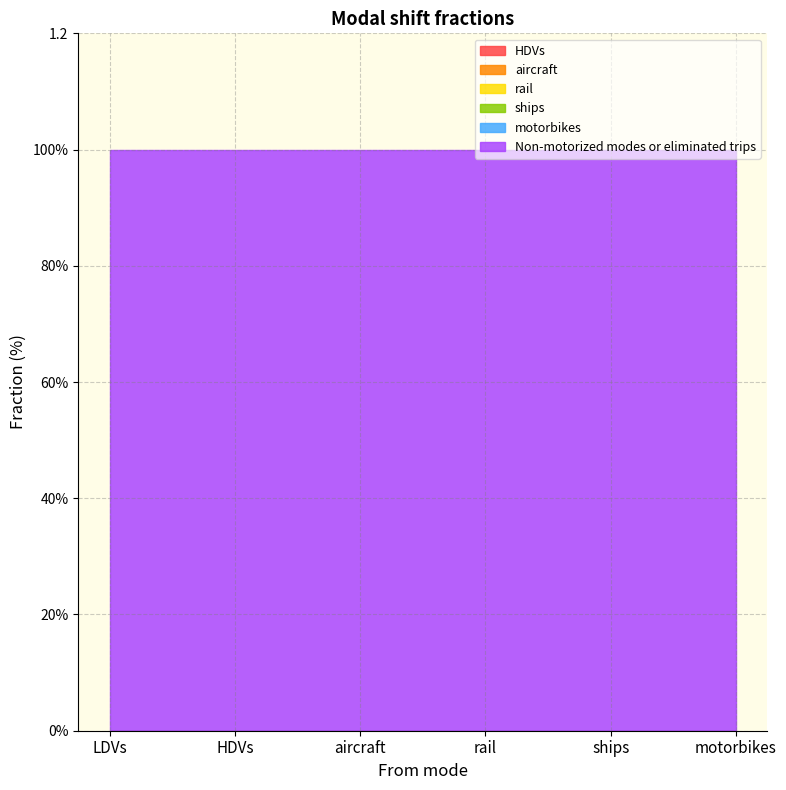

At which category does the chart reach its peak across all series?

LDVs